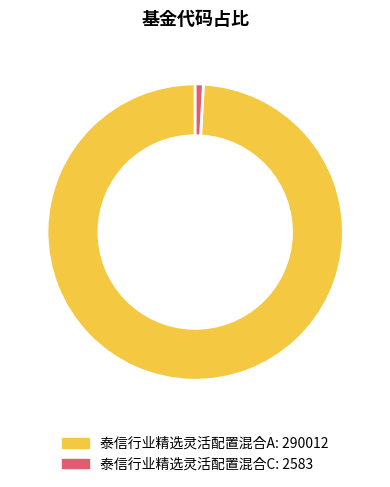

Between 泰信行业精选灵活配置混合C and 泰信行业精选灵活配置混合A, which is larger?

泰信行业精选灵活配置混合A